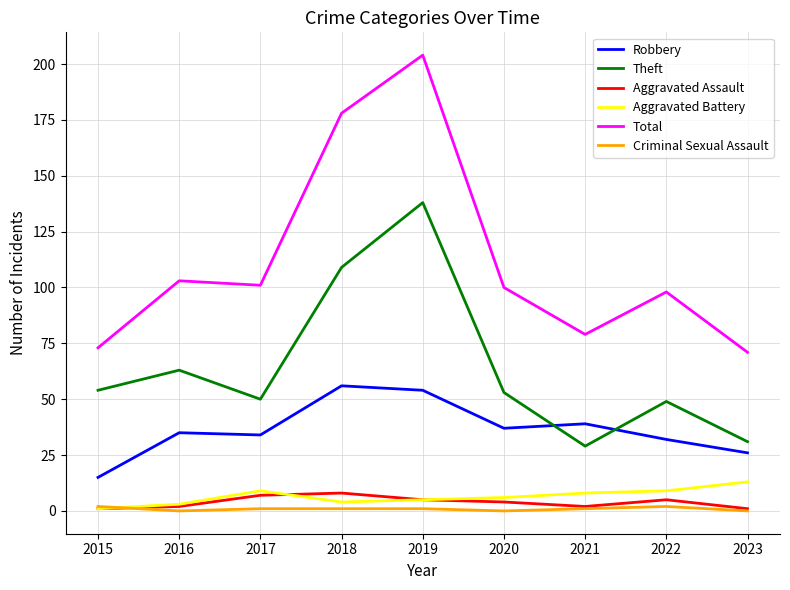

Is the value of Aggravated Battery at 2019 greater than the value of Theft at 2017?

No